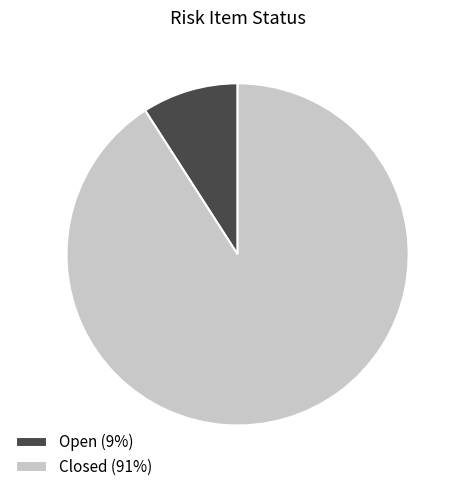

How many segments does this pie chart have?

2